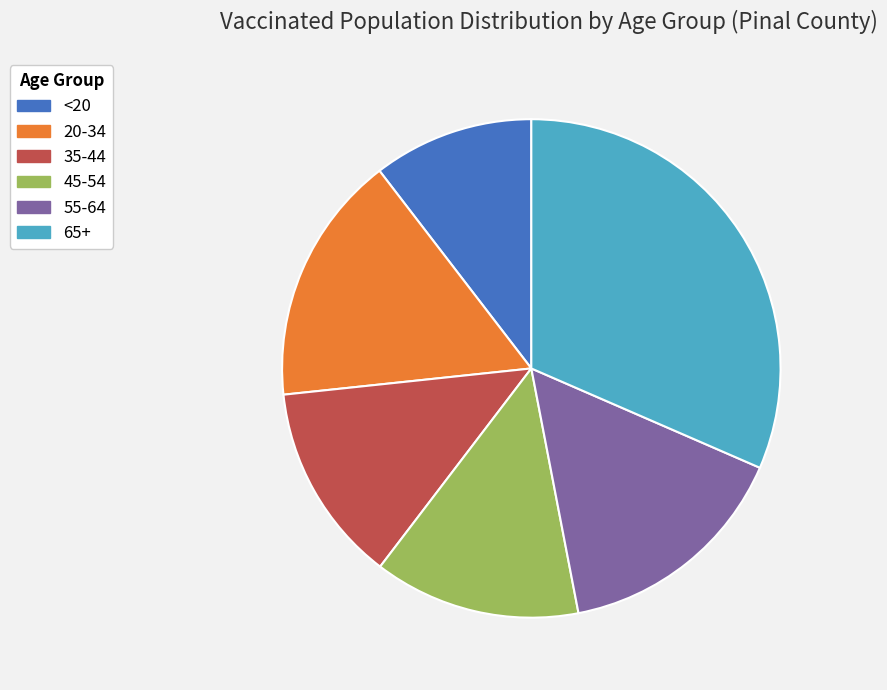

Combined, do 55-64 and 45-54 account for over 50%?

No